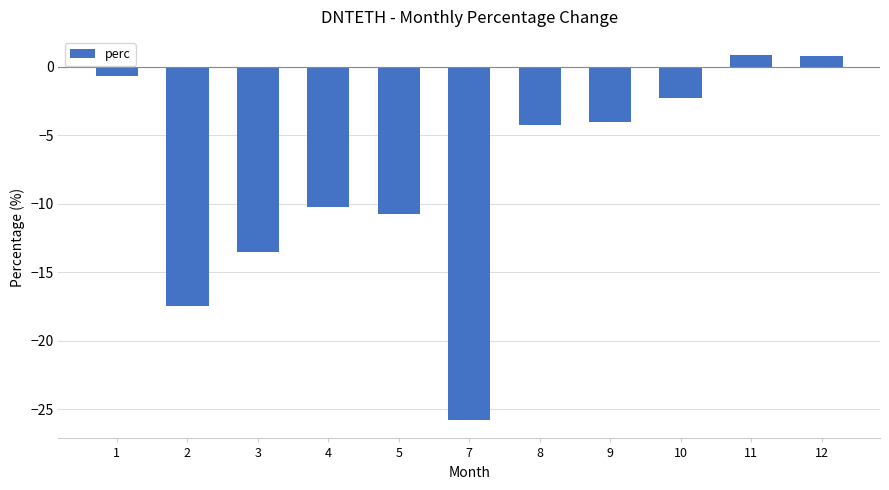

What is the smallest value displayed?

-25.8